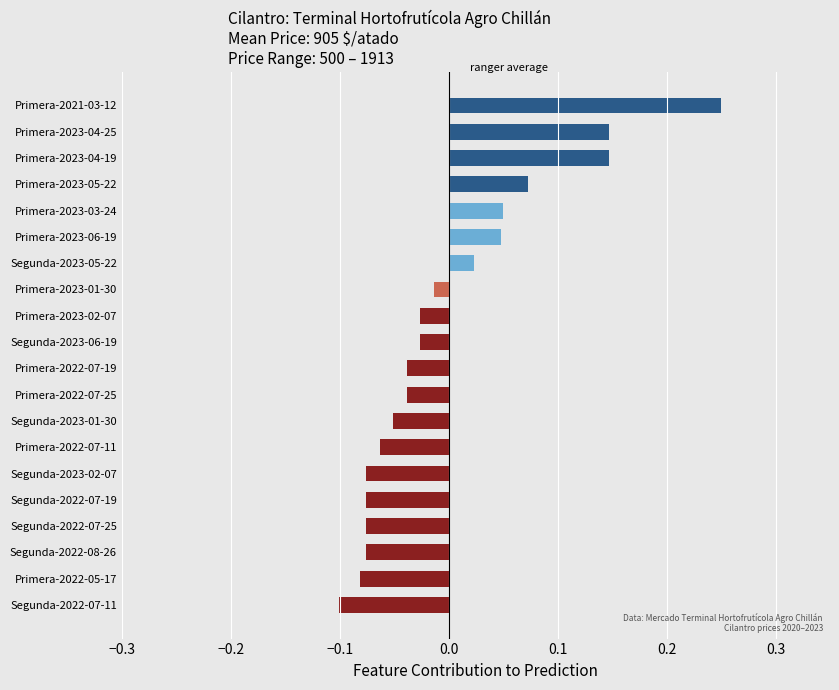

Are the bars grouped side by side (vs. stacked)?

No